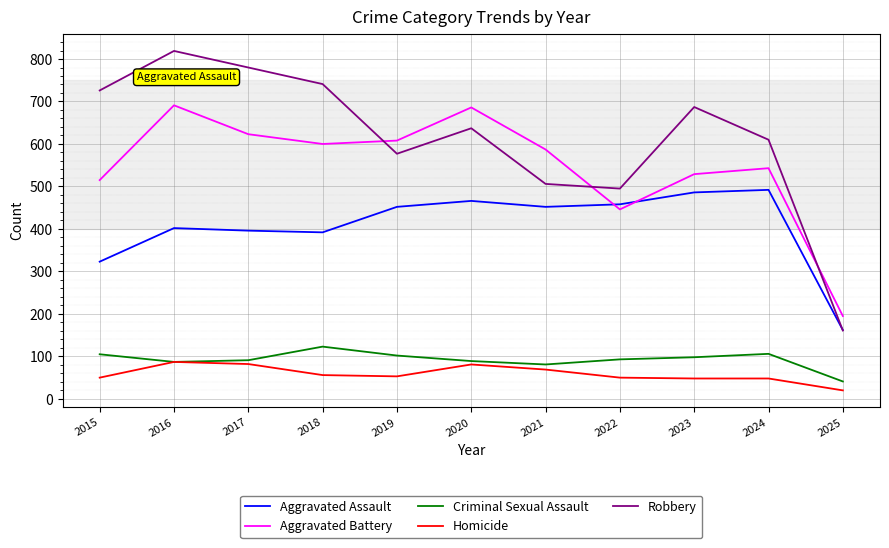

True or false: Criminal Sexual Assault and Aggravated Assault cross at least once.

False